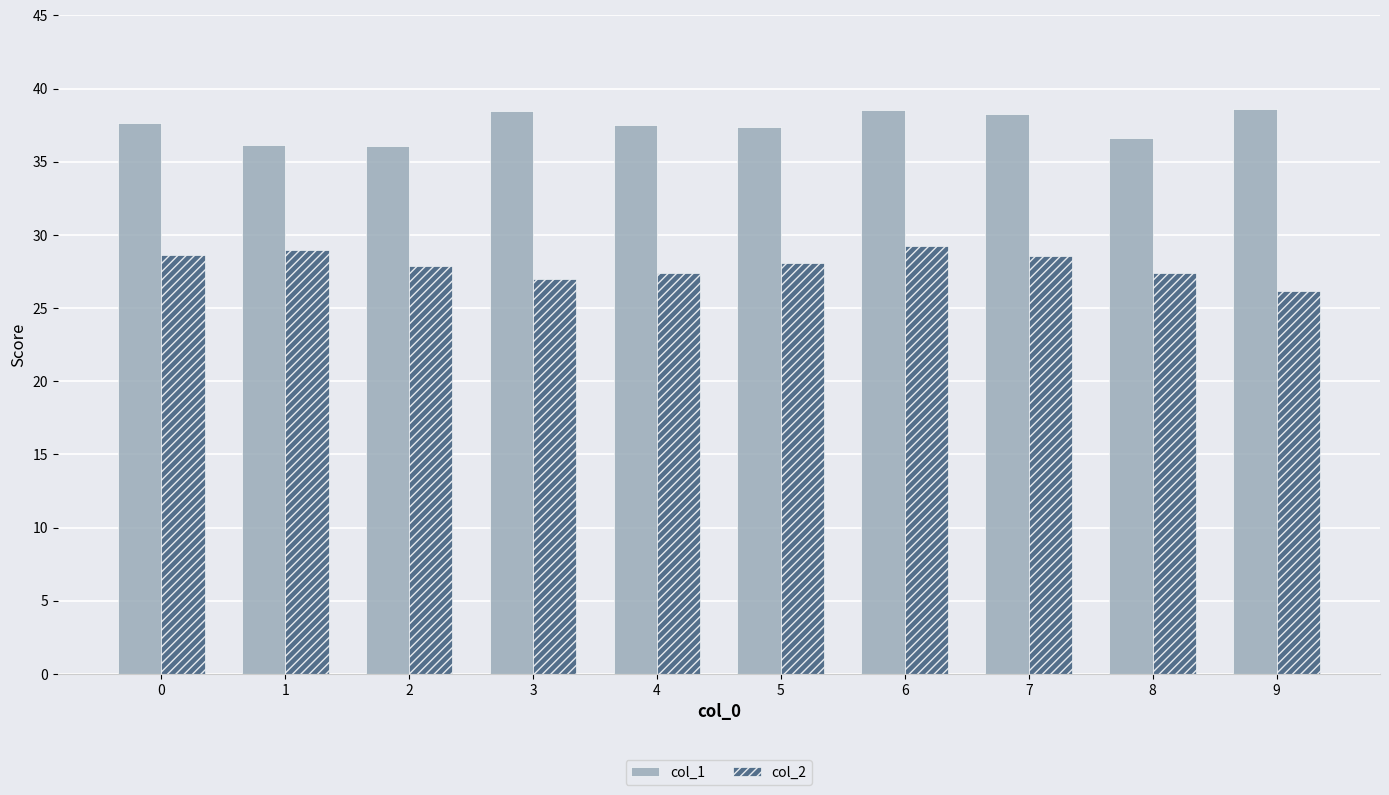

What is the difference between the maximum and second lowest values in the col_1 series?

2.5